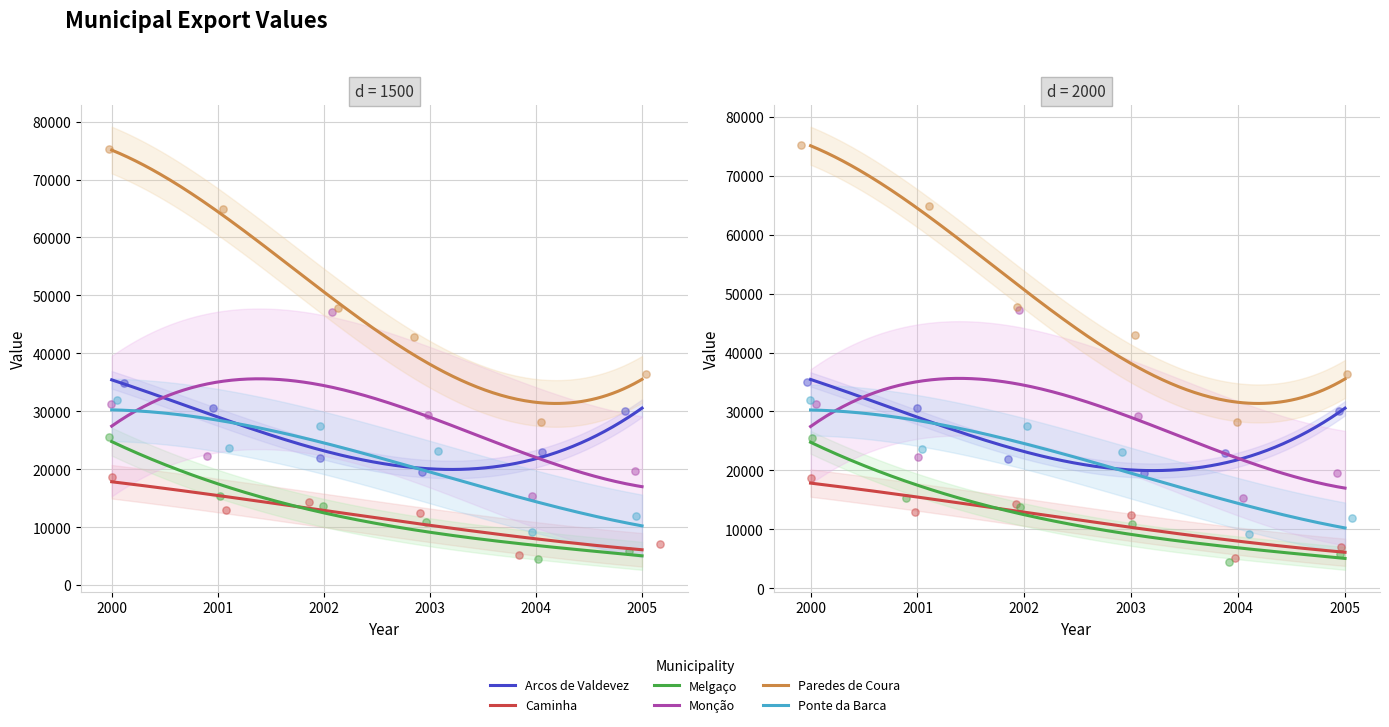

What are all the series names shown in the legend?

Arcos de Valdevez, Caminha, Melgaço, Monção, Paredes de Coura, Ponte da Barca